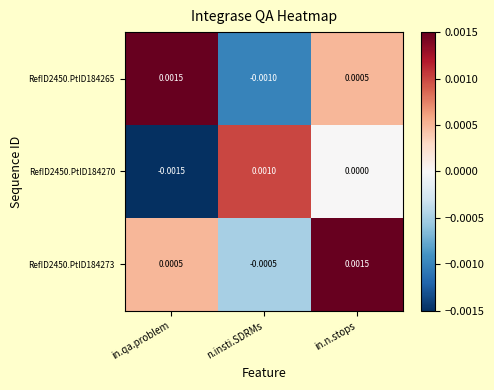

Which category has the lowest value in the RefID2450.PtID184265 series?

n.insti.SDRMs